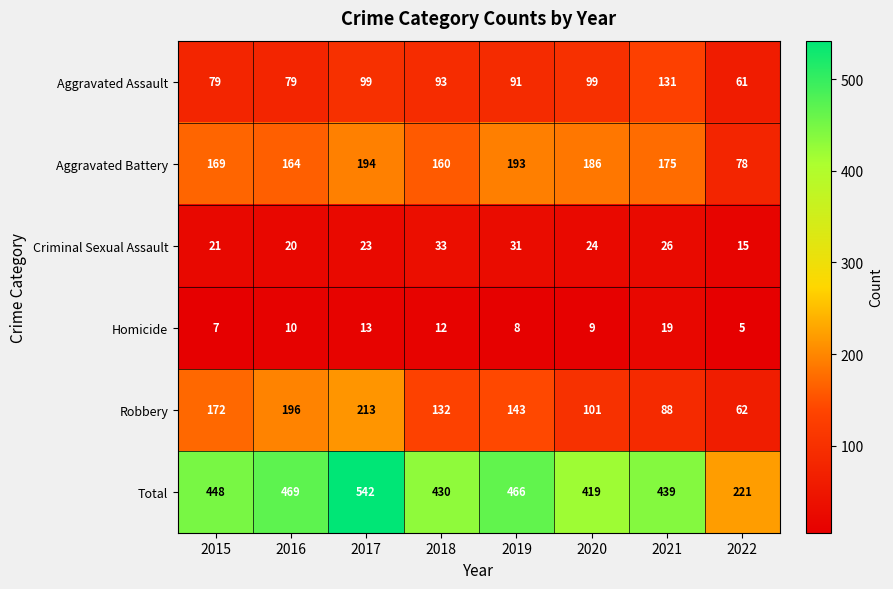

The Aggravated Battery series shows 92 at 2019. True or false?

False